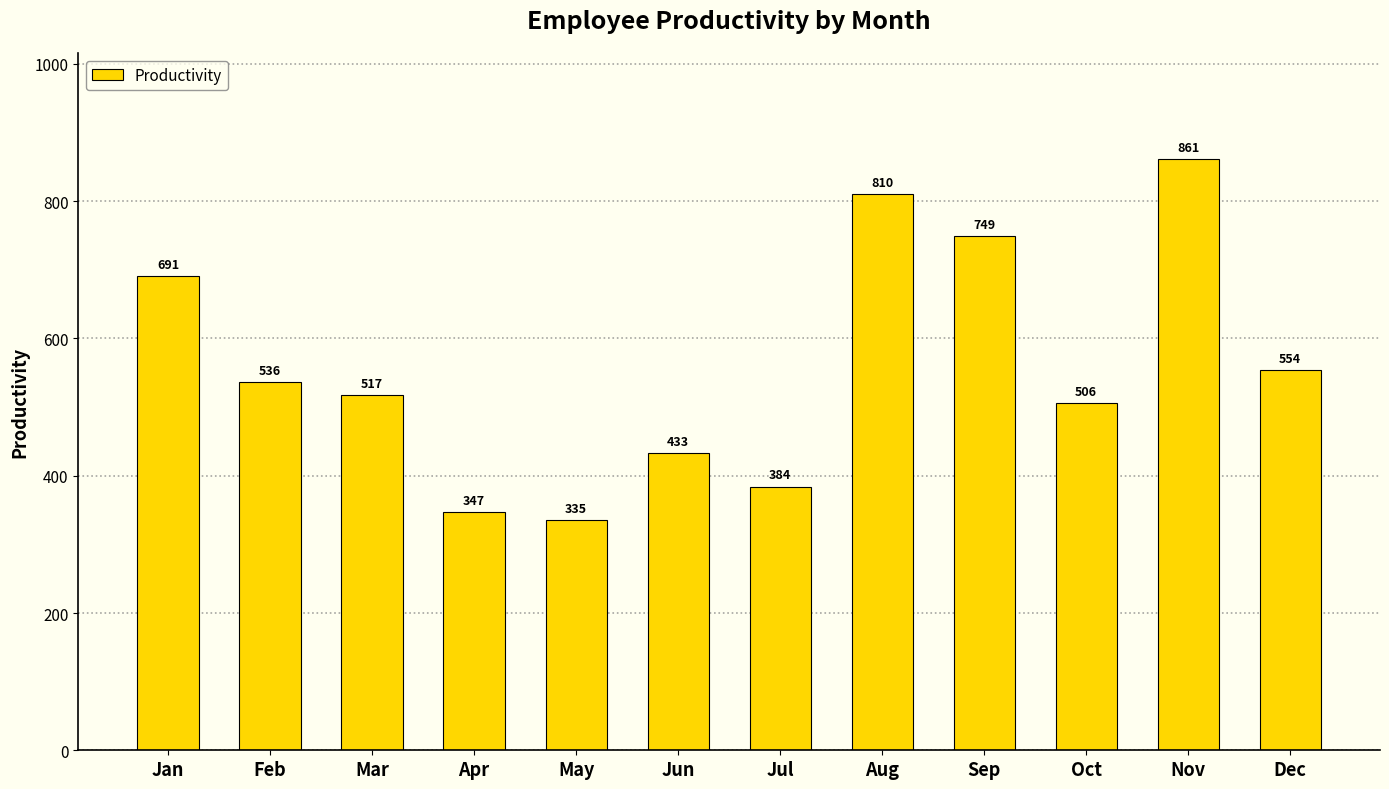

Which label corresponds to the smallest value in the chart?

May